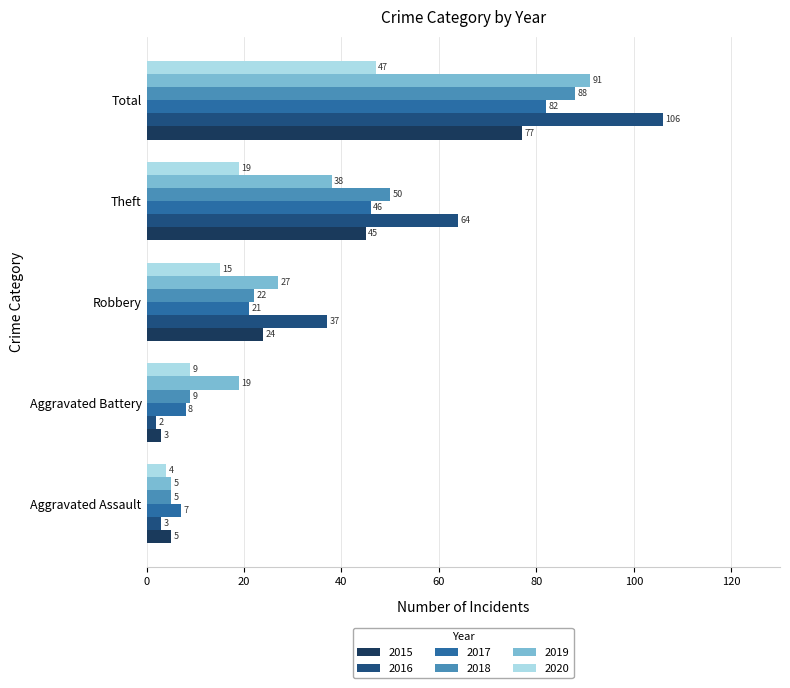

What is the approximate value of 2019 at Aggravated Assault, to the nearest 5?

5